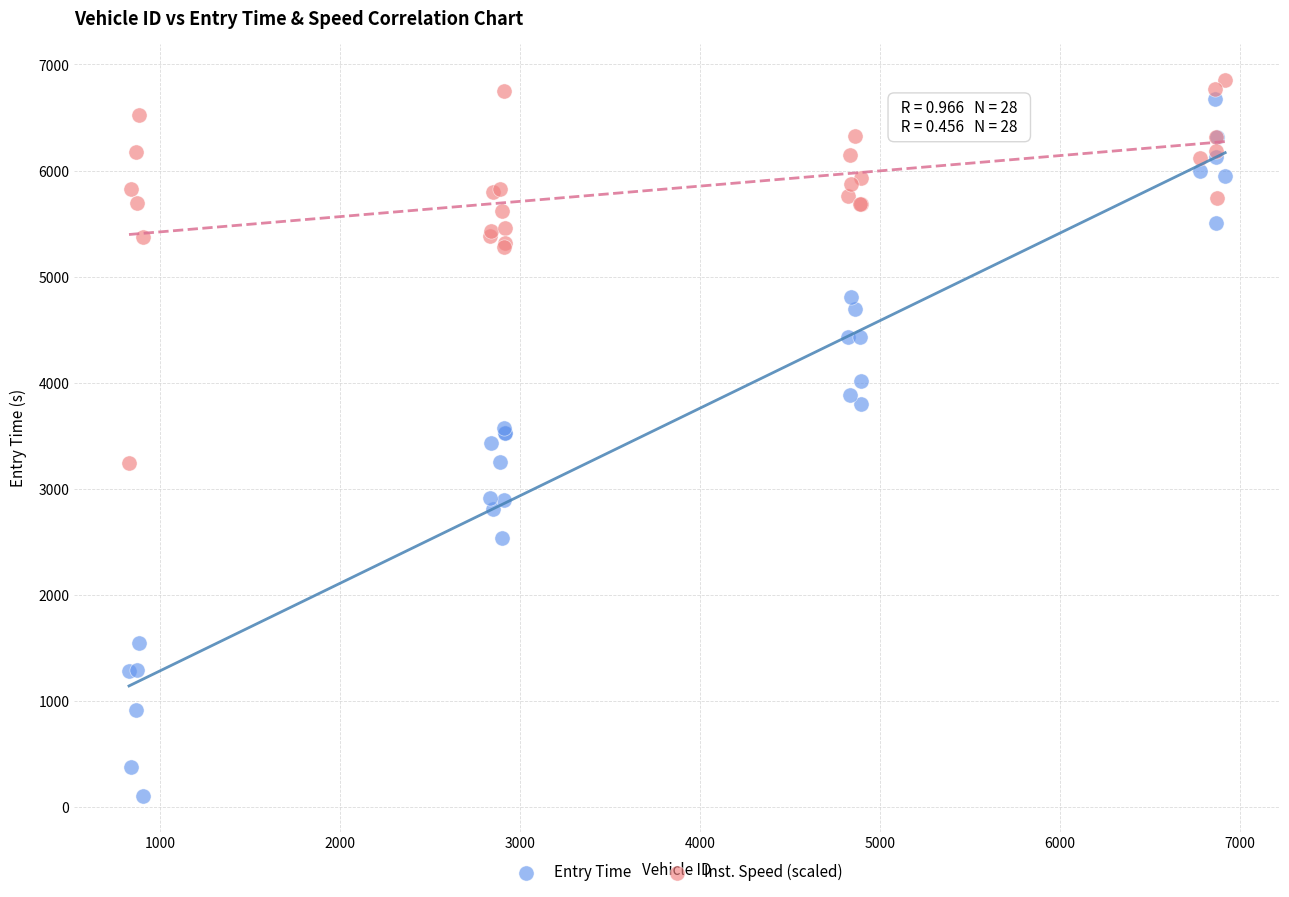

What is the X range (max minus min) for the scatter plot?

6089.0